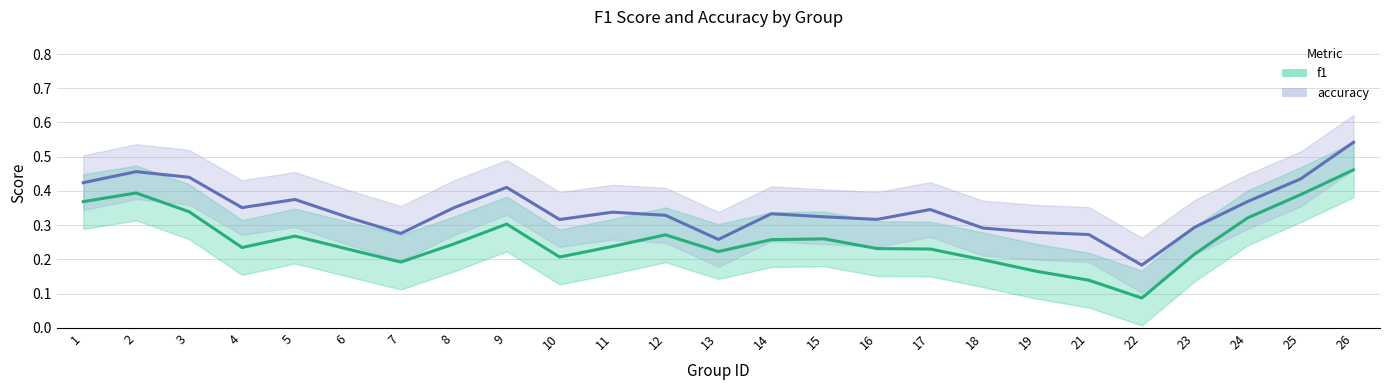

Rank the series at 9 from lowest to highest value.

f1, accuracy